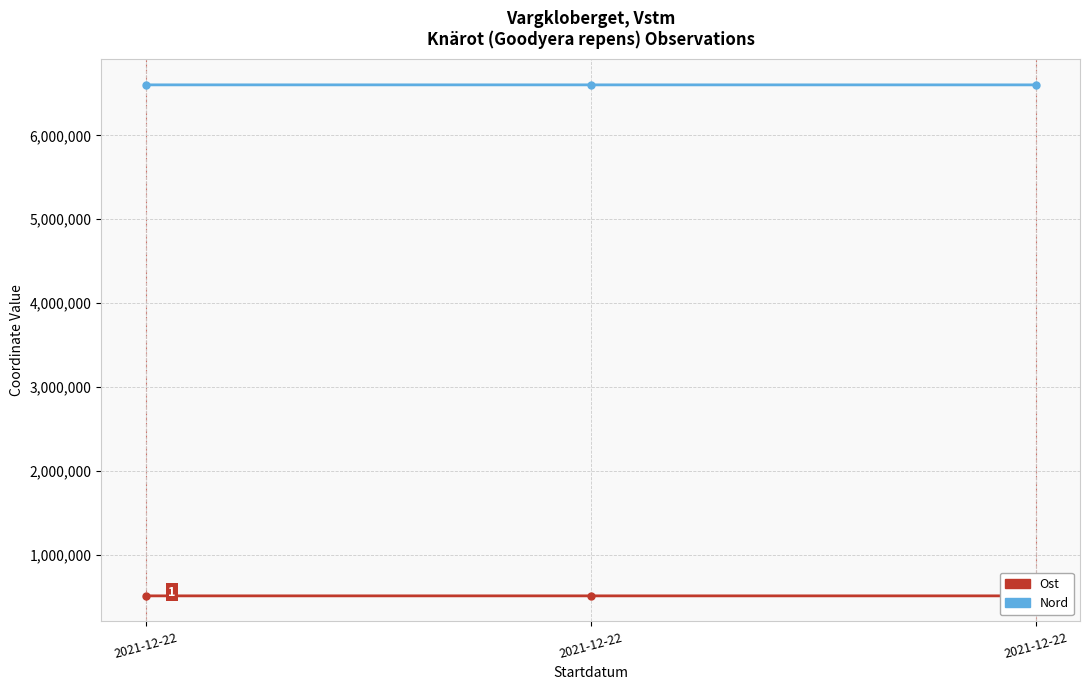

How many data points in Ost are less than 509626?

1